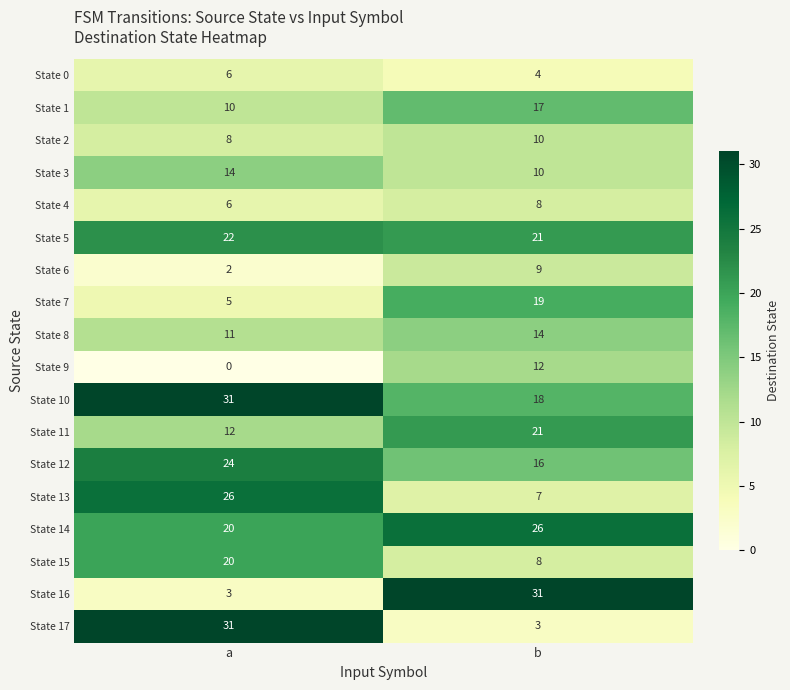

What is the difference between the maximum and minimum values in the State 10 series?

13